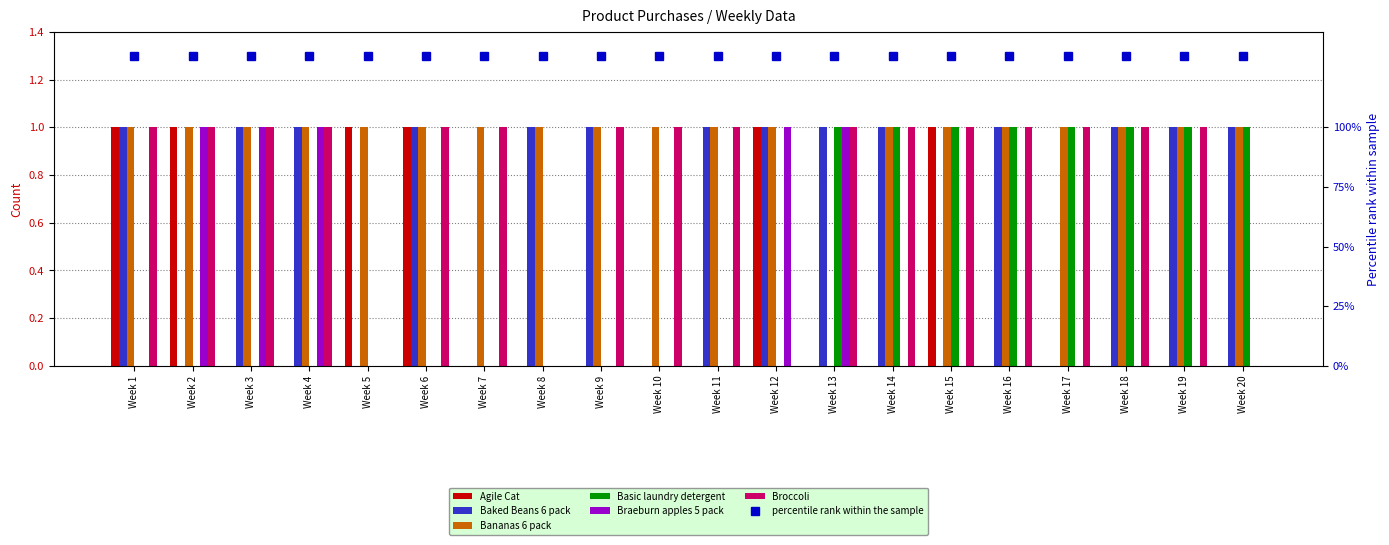

Reading left to right, what are all the values shown in this chart?

Agile Cat: 1	1	0	0	1	1	0	0	0	0	0	1	0	0	1	0	0	0	0	0
Baked Beans 6 pack: 1	0	1	1	0	1	0	1	1	0	1	1	1	1	0	1	0	1	1	1
Bananas 6 pack: 1	1	1	1	1	1	1	1	1	1	1	1	0	1	1	1	1	1	1	1
Basic laundry detergent: 0	0	0	0	0	0	0	0	0	0	0	0	1	1	1	1	1	1	1	1
Braeburn apples 5 pack: 0	1	1	1	0	0	0	0	0	0	0	1	1	0	0	0	0	0	0	0
Broccoli: 1	1	1	1	0	1	1	0	1	1	1	0	1	1	1	1	1	1	1	0